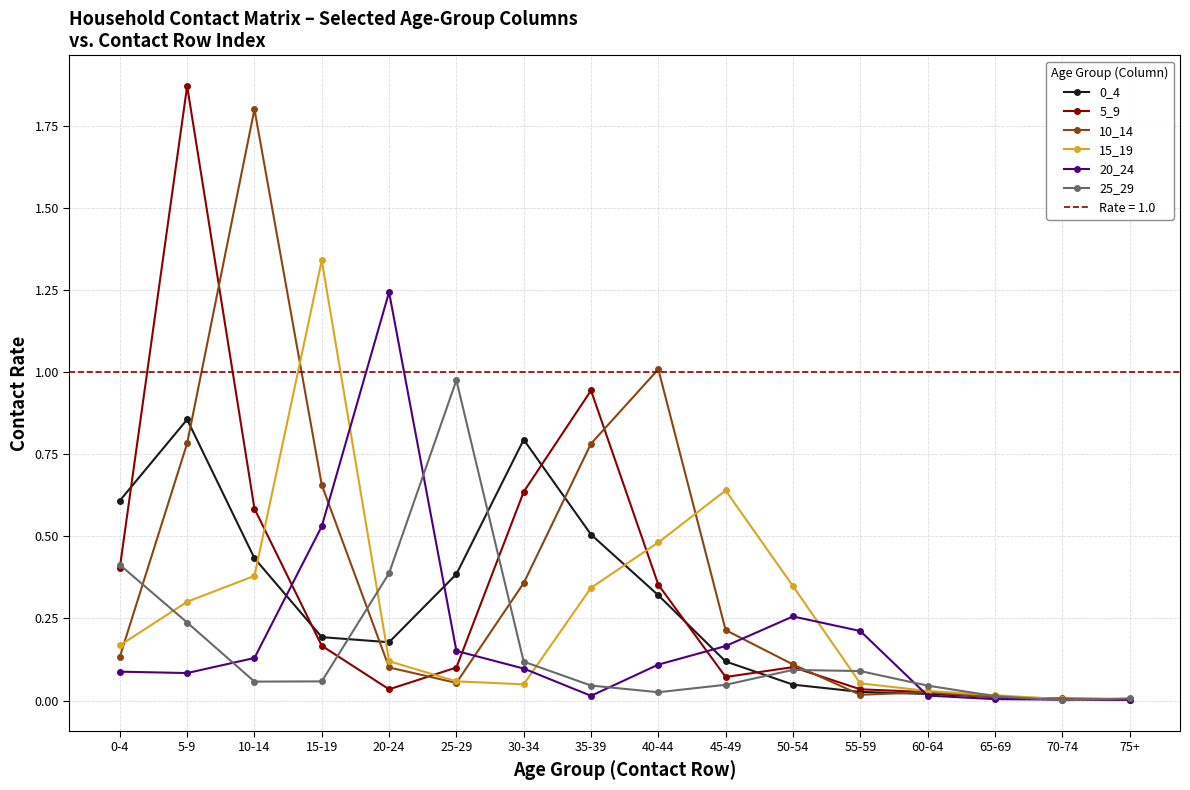

How many categories are shown in the chart?

16